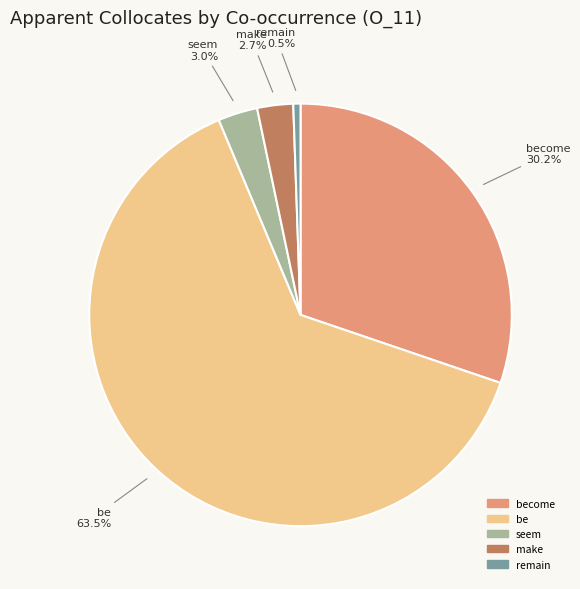

Does any single category account for the majority?

Yes